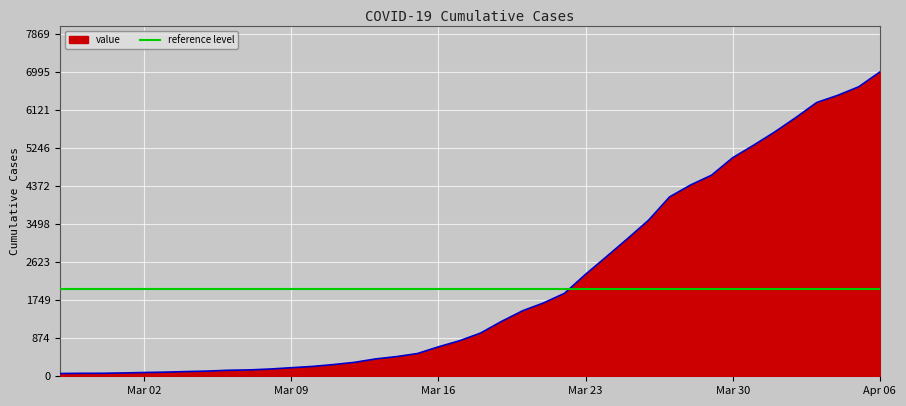

What is the difference between the second highest and minimum values?

6593